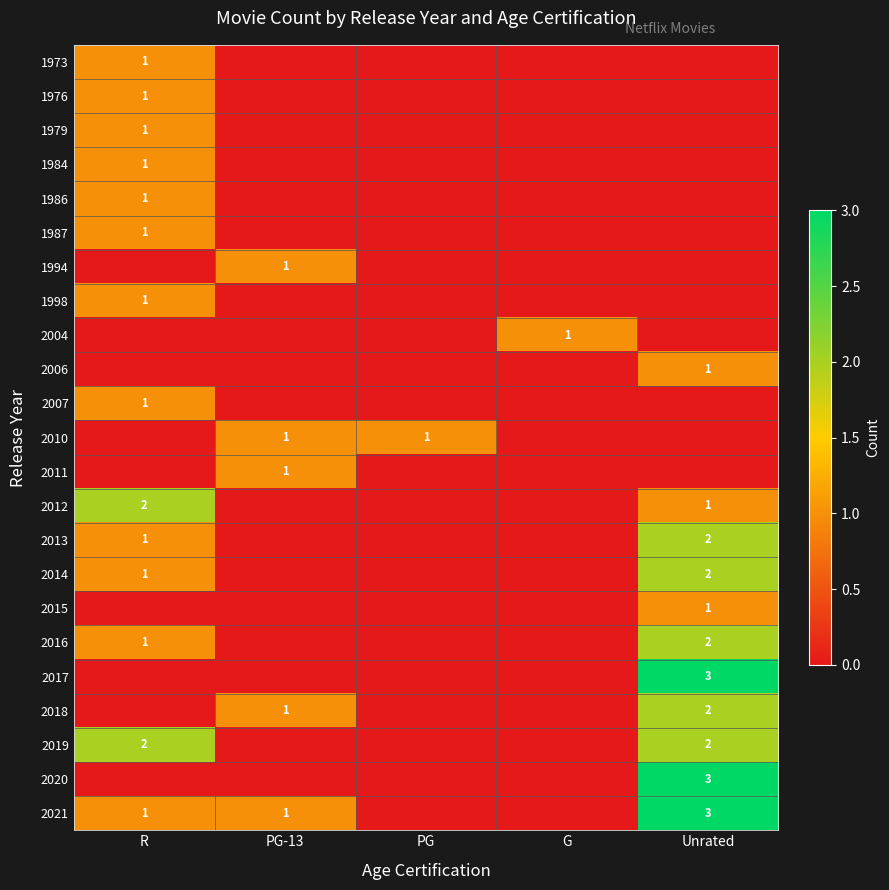

The value of 2013 at R is 2. True or false?

False